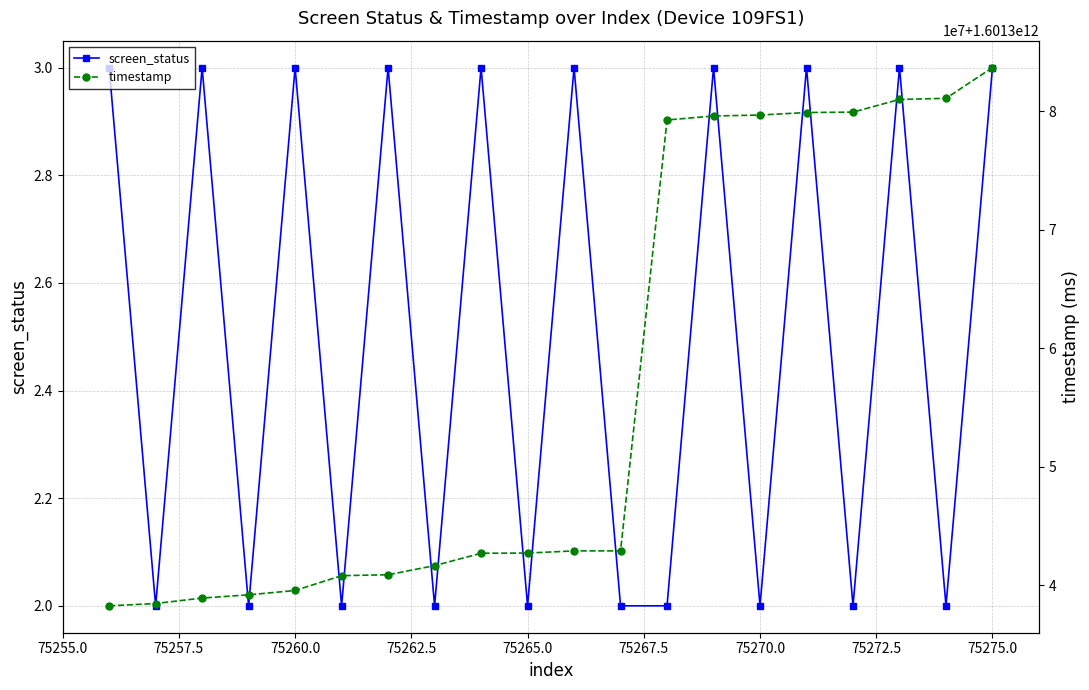

In screen_status, how many points are higher than both neighbors (excluding endpoints)?

8